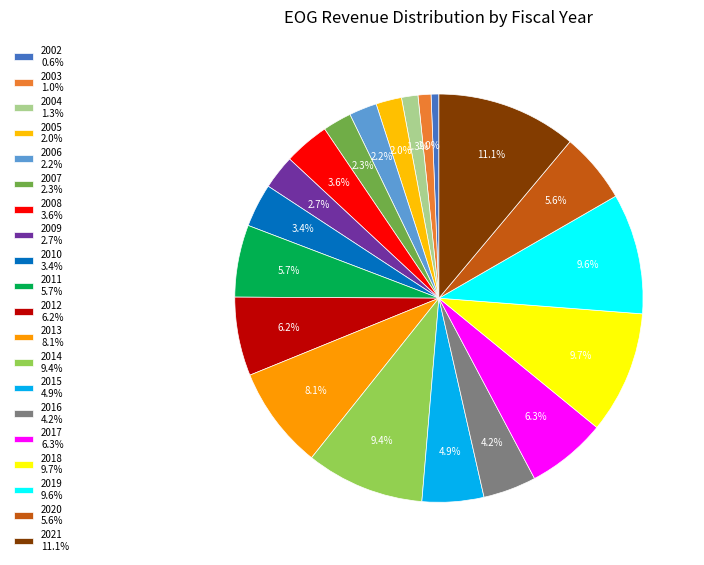

Is the sum of 2004 and 2014 greater than half?

No